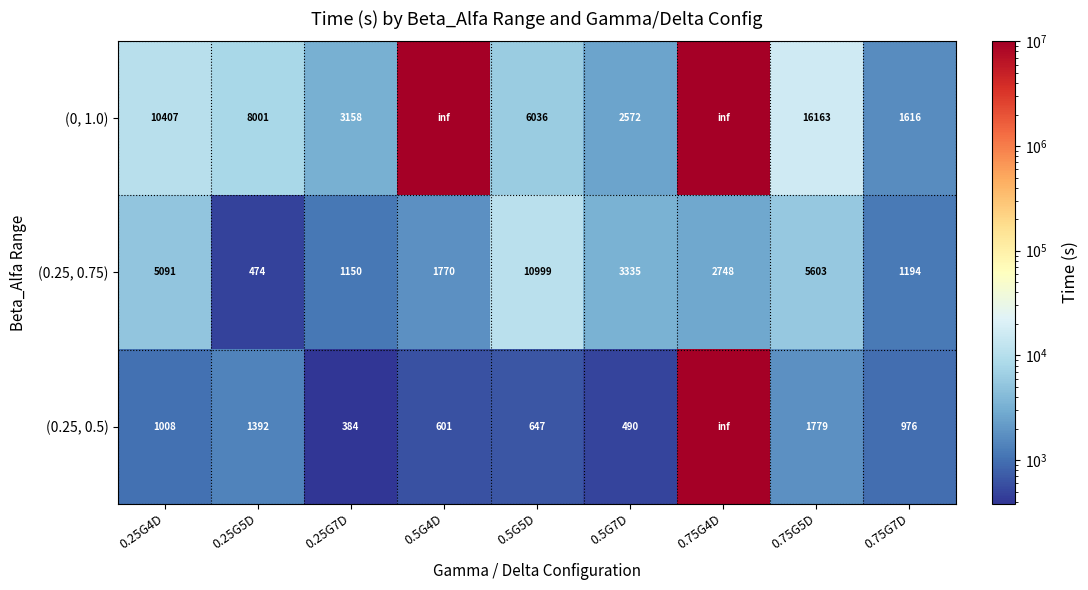

How many distinct data groups are displayed?

3